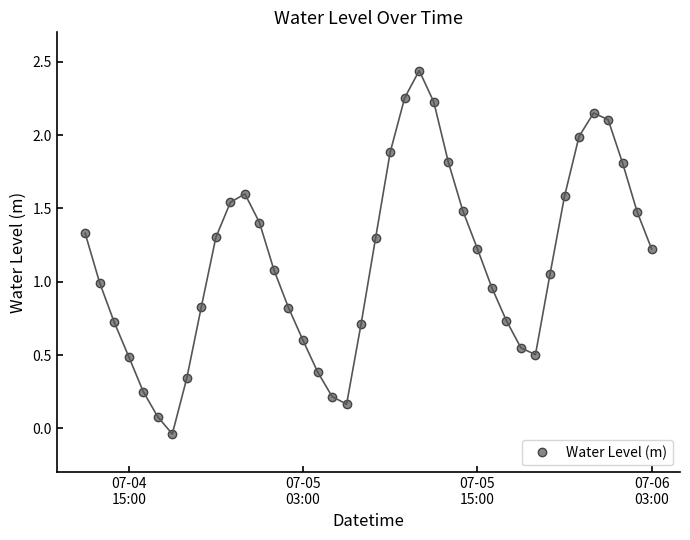

What is the value of the 38th point from the left?

1.8